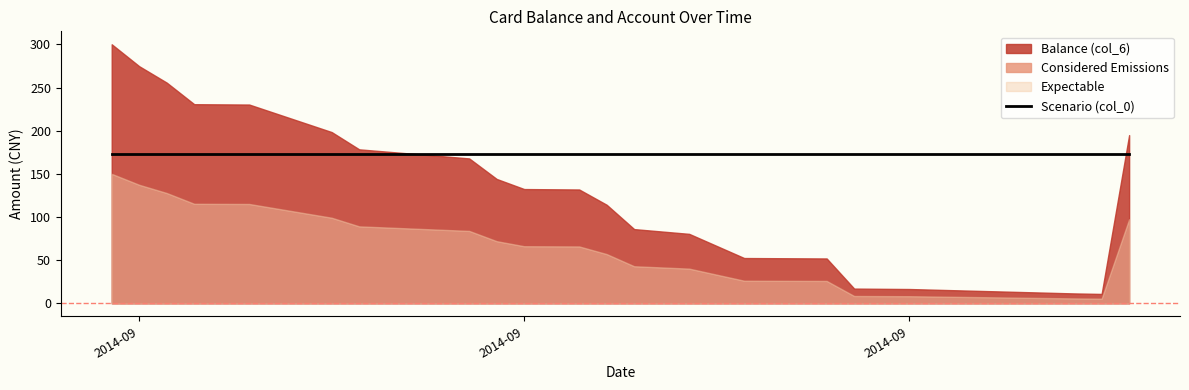

How many times do Scenario (col_0) and Balance (col_6) cross each other?

2